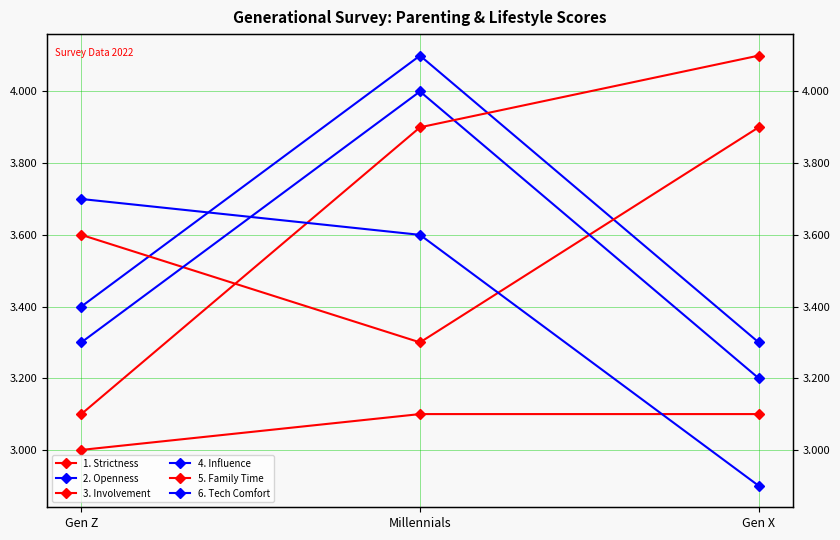

What is the minimum value for 4. Influence?

3.2